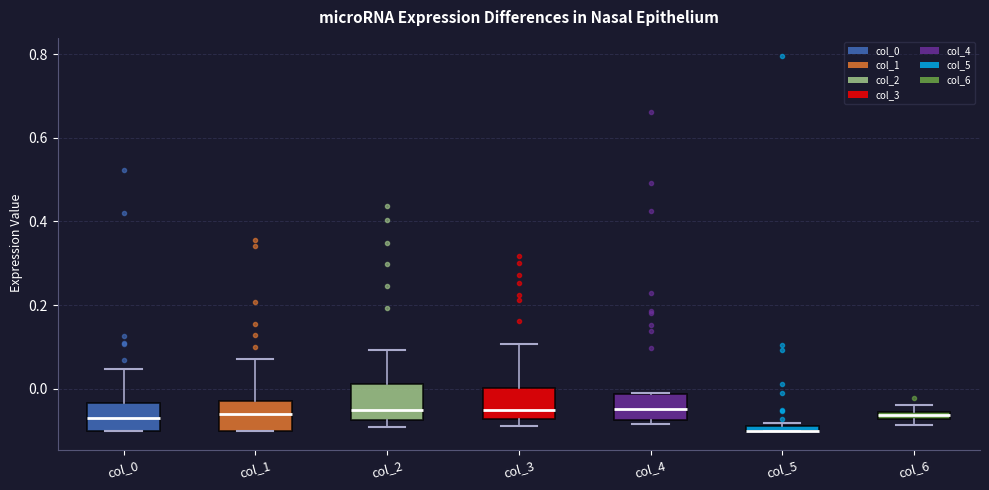

Where does the median line of the box for col_0 sit on the y-axis? The values are not printed on the chart, so give them approximately, as read against the axis.

-0.06